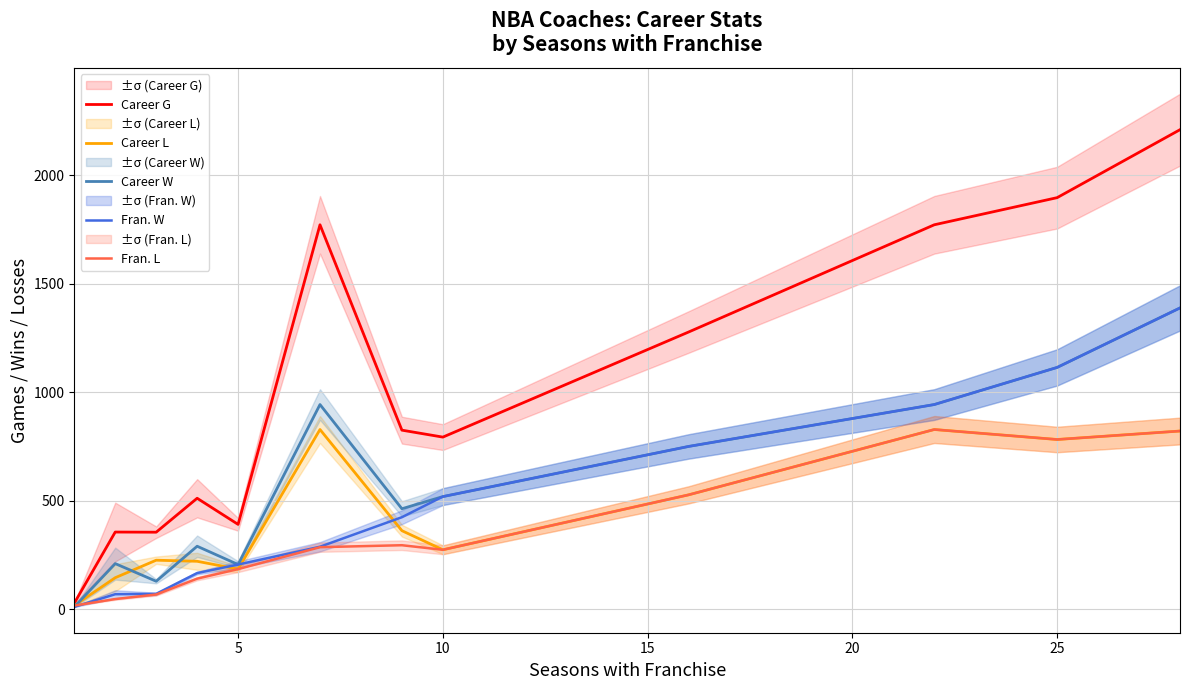

The value of Fran. W at 5 is 369.4. True or false?

False